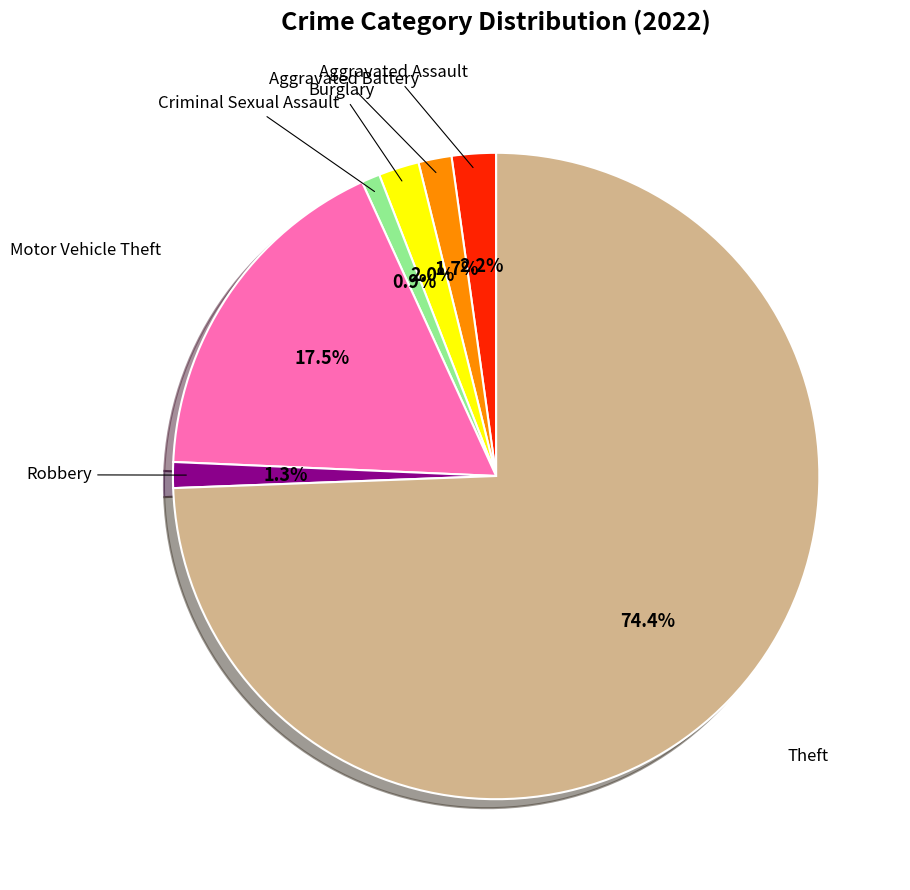

Count the number of slices in the pie.

7